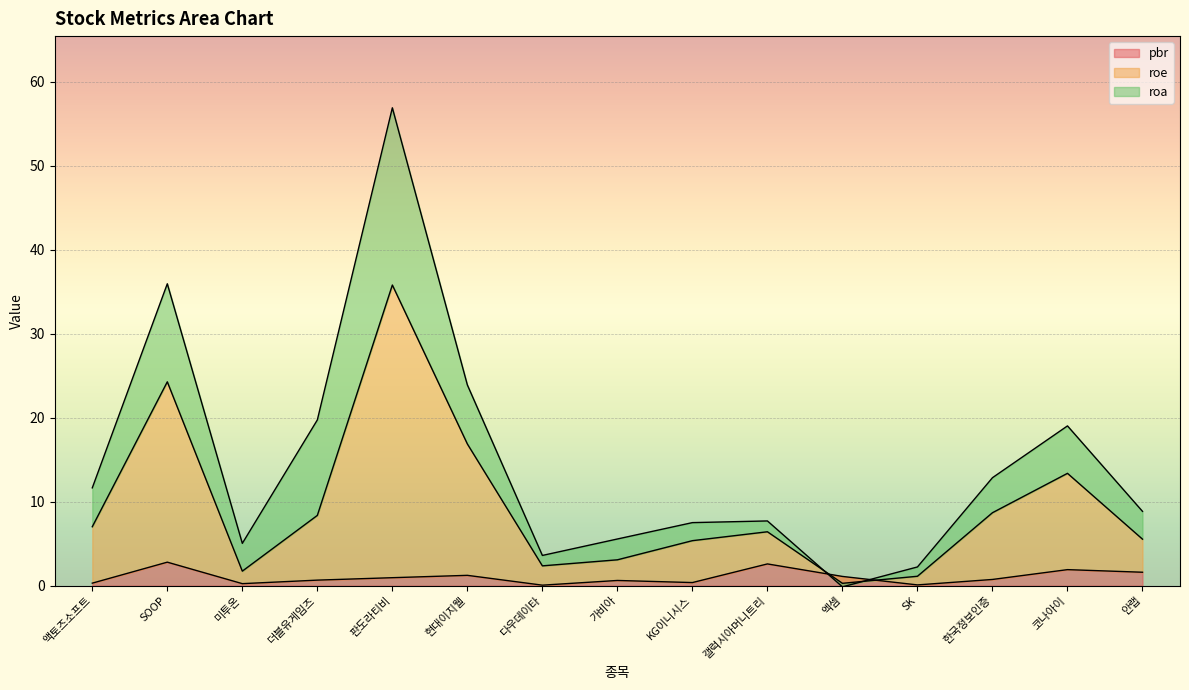

What is the maximum value for pbr?

2.8